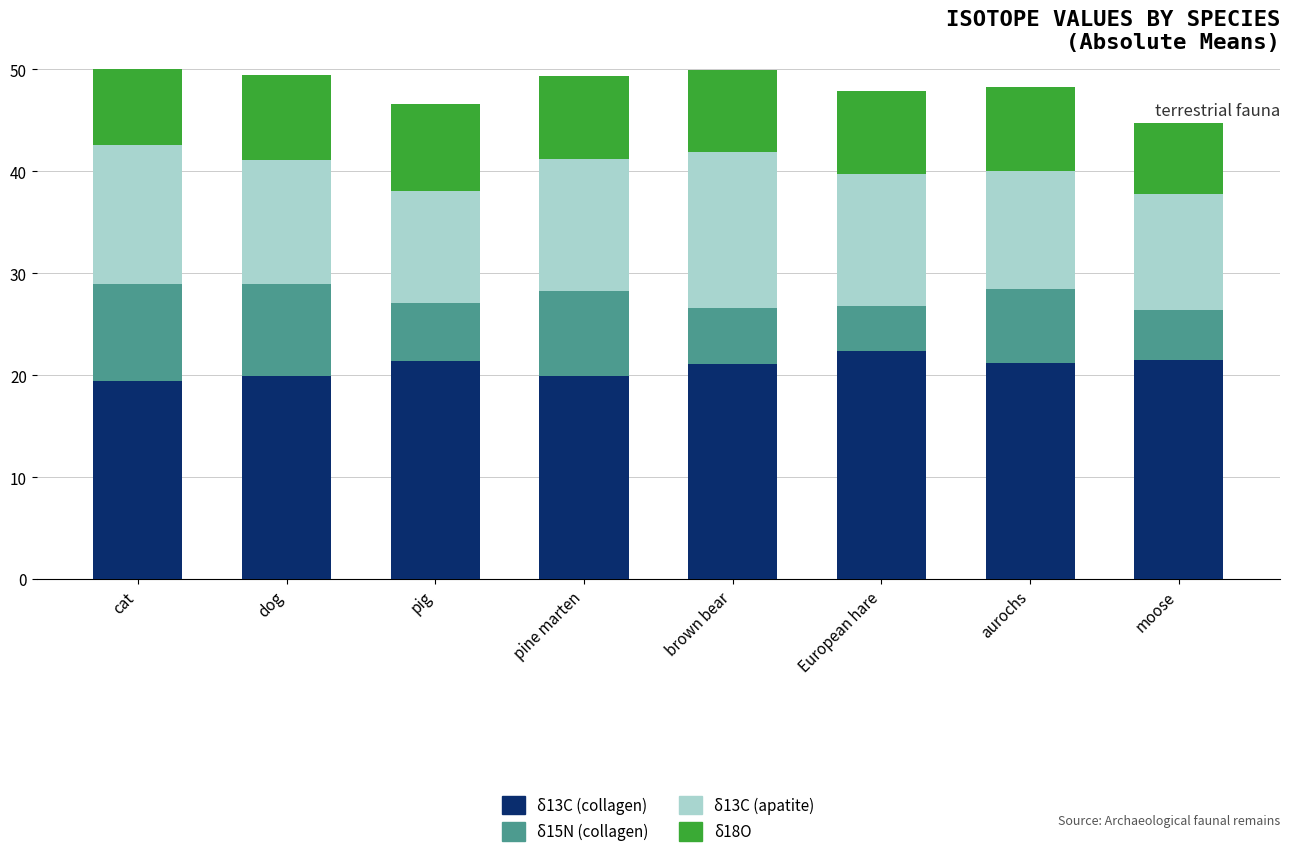

What is the difference between the highest and lowest values at aurochs?

13.9